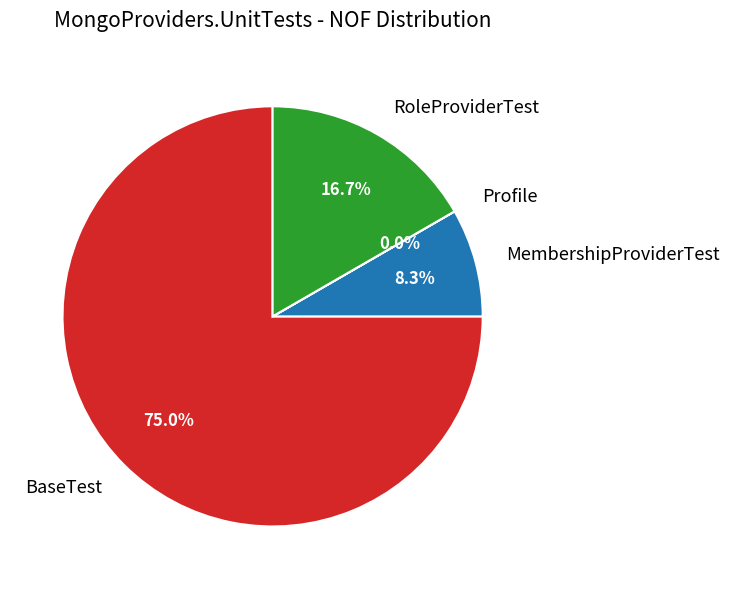

Which slice represents more than half of the pie?

BaseTest